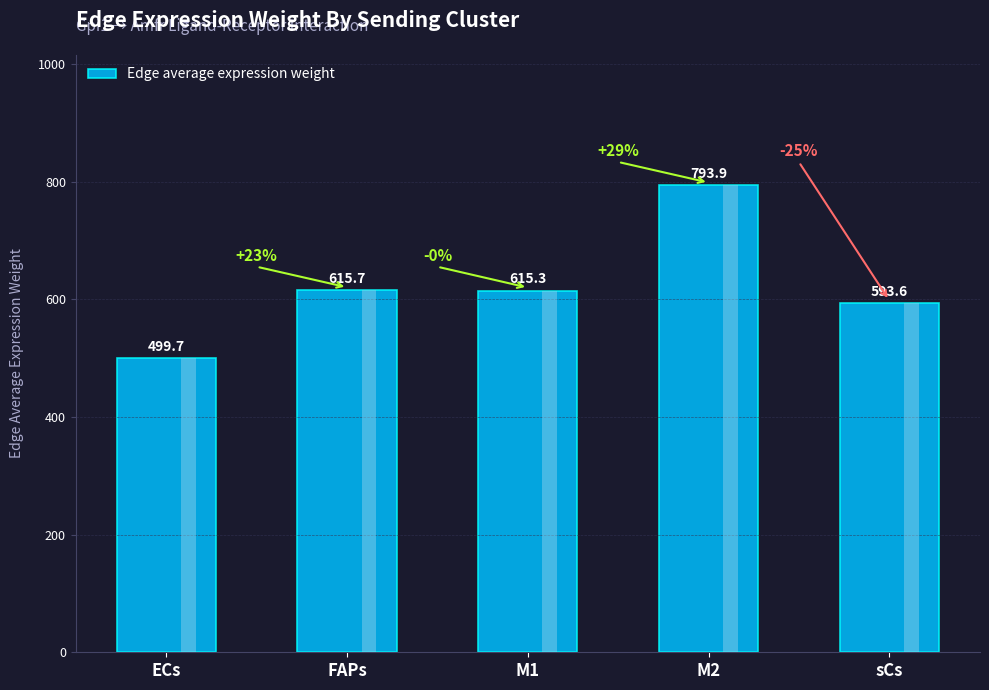

Does the chart contain stacked bars?

No